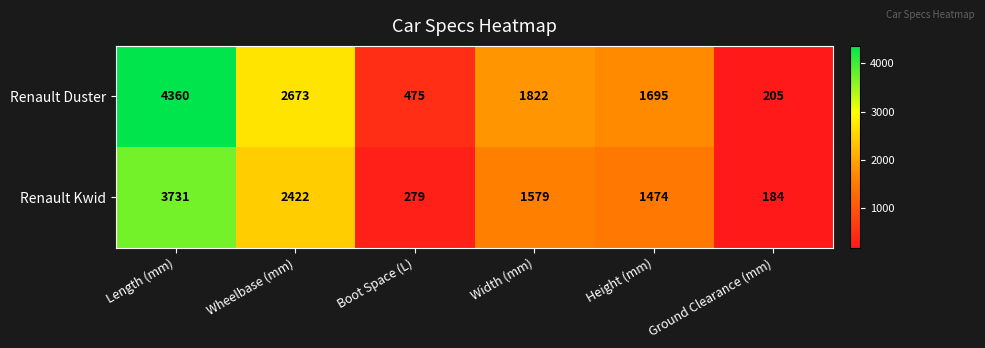

Which series has the largest range (max minus min)?

Renault Duster